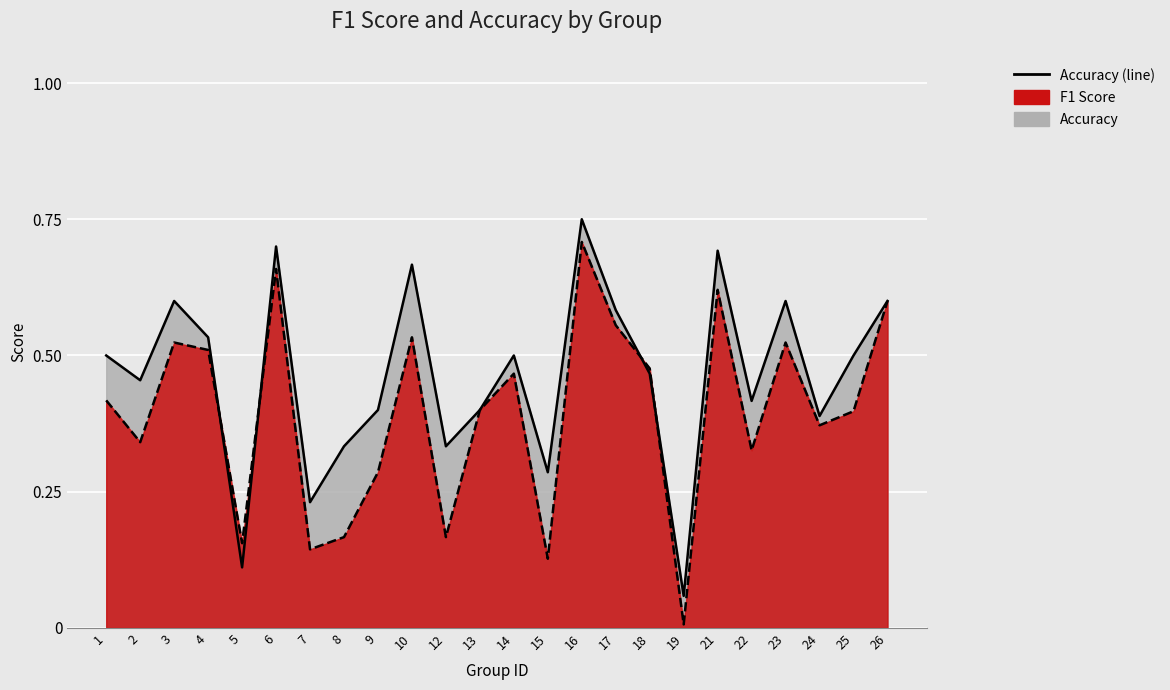

What is the difference between the maximum and second lowest values?

0.6